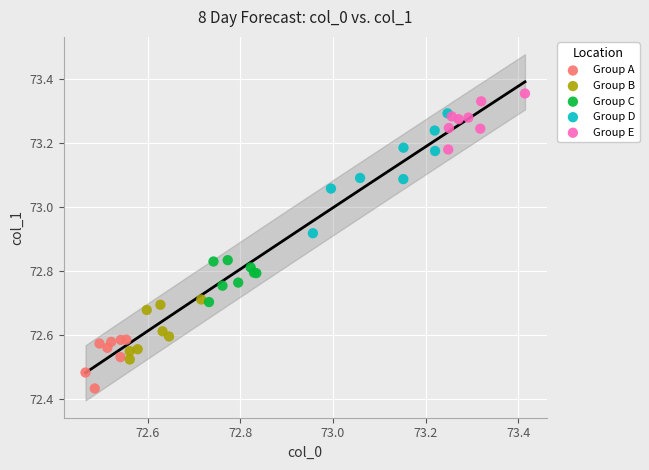

Which series has the largest Y range (max minus min)?

Group D